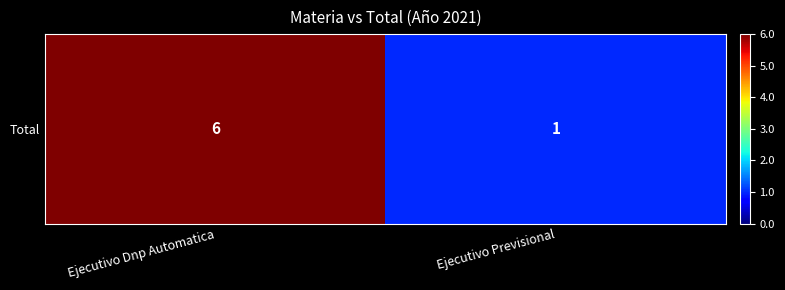

Reading left to right, extract all data points from this chart.

Ejecutivo Dnp Automatica=6	Ejecutivo Previsional=1